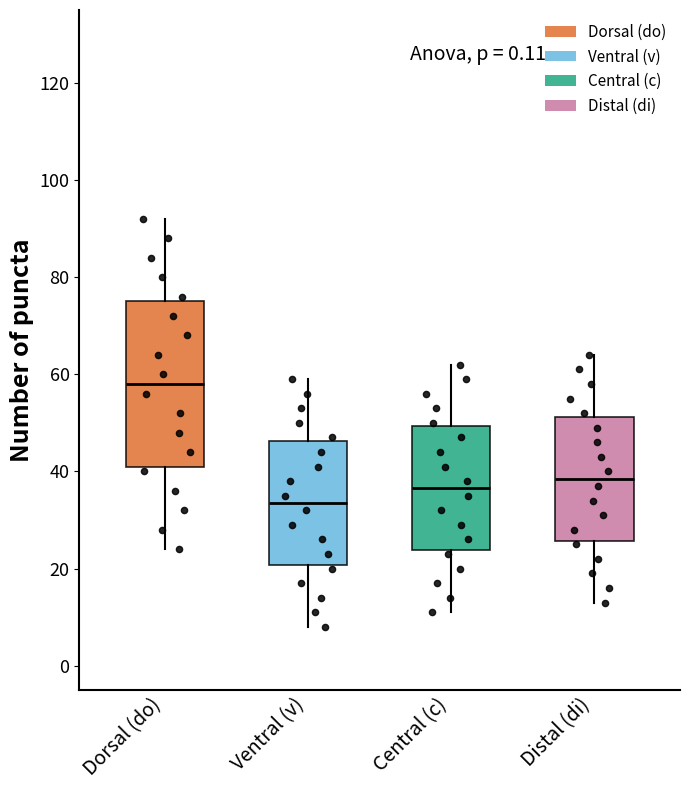

Which box is the tallest, from its lower edge to its upper edge?

Dorsal (do)